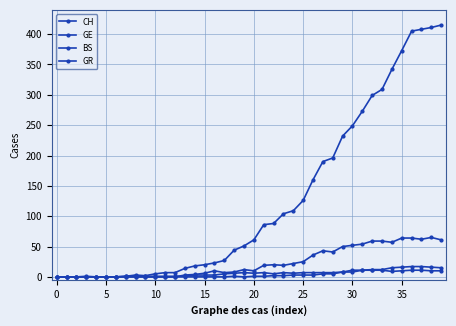

How many lines are shown in the chart?

4